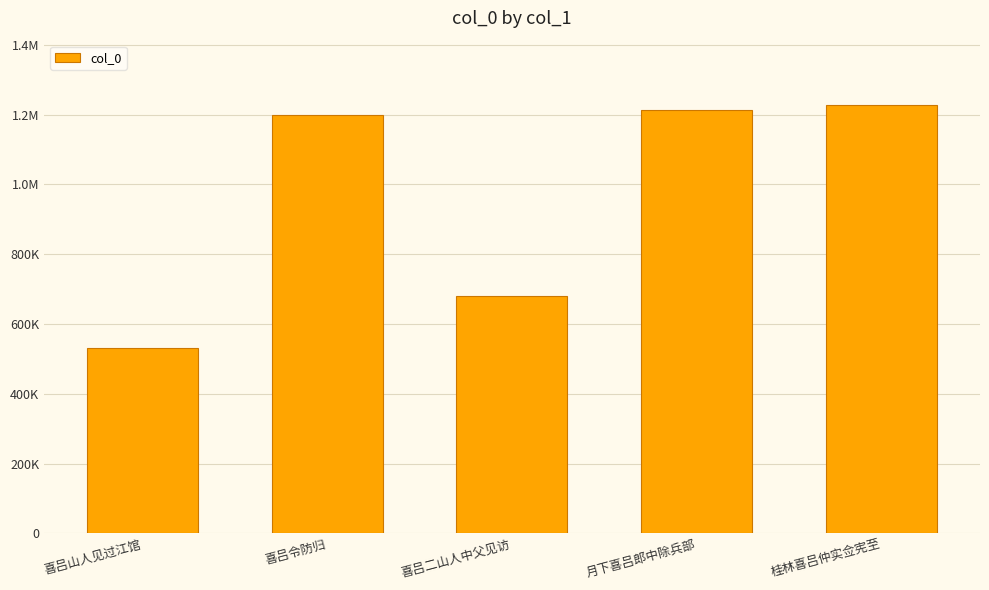

Approximately how many times larger is the value at 喜吕令防归 compared to 桂林喜吕仲实佥宪至?

1.0